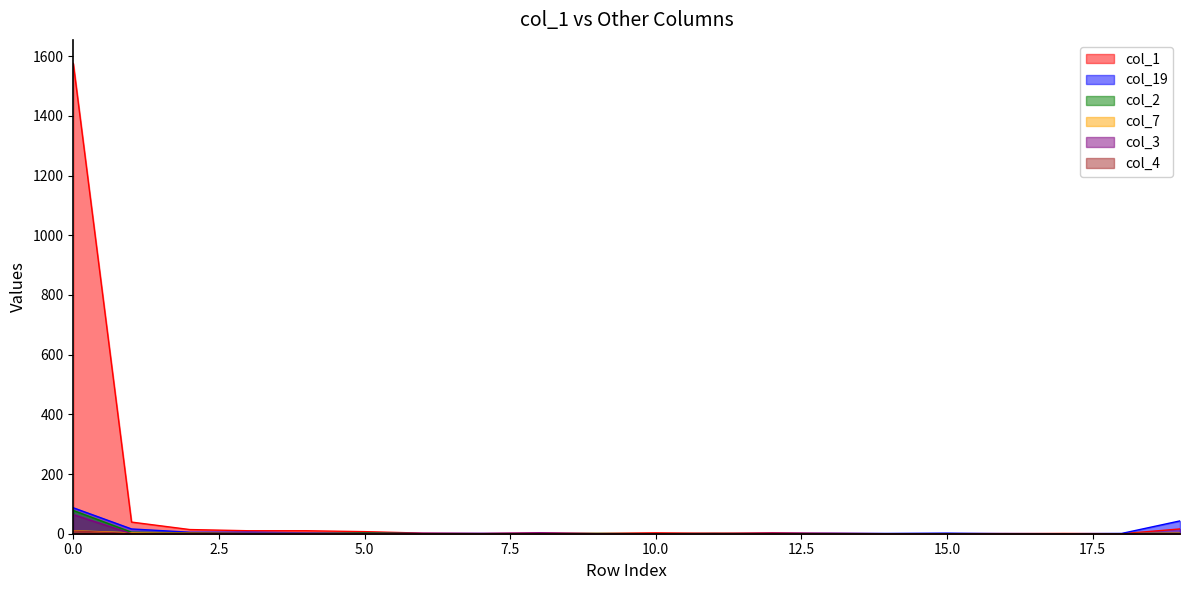

How many lines are shown in the chart?

6